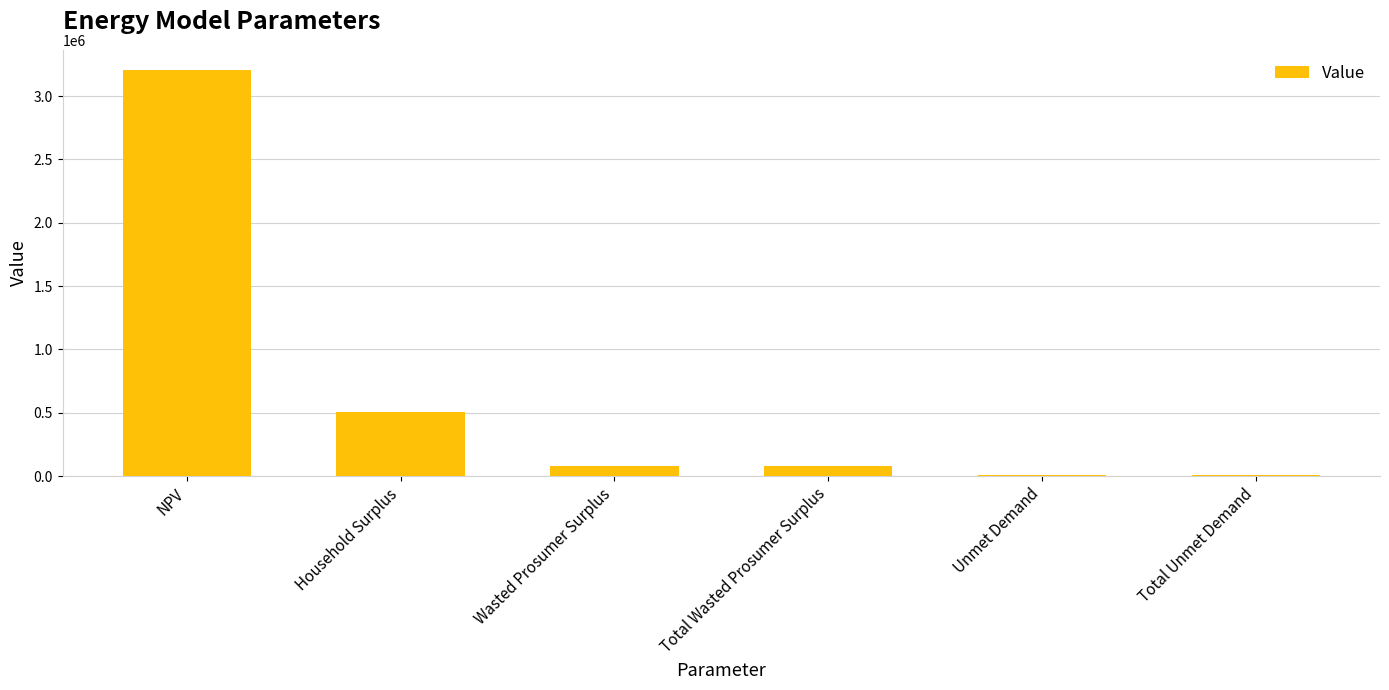

Between Total Wasted Prosumer Surplus and Unmet Demand, which is larger?

Total Wasted Prosumer Surplus